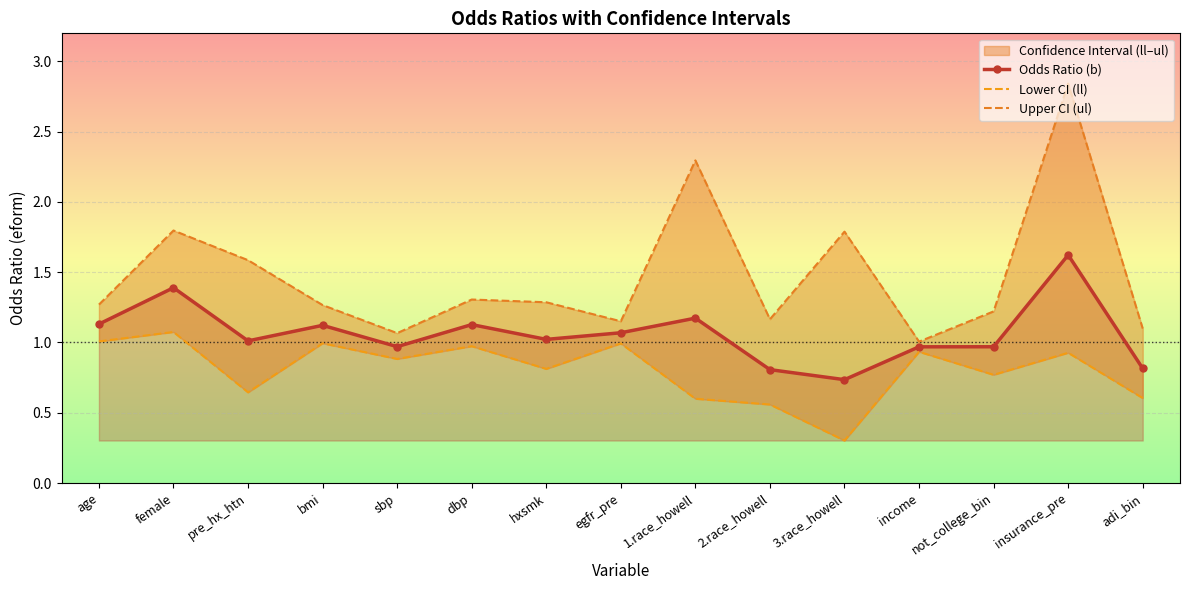

True or false: Odds Ratio (b) has a value of 1.0 at income.

True